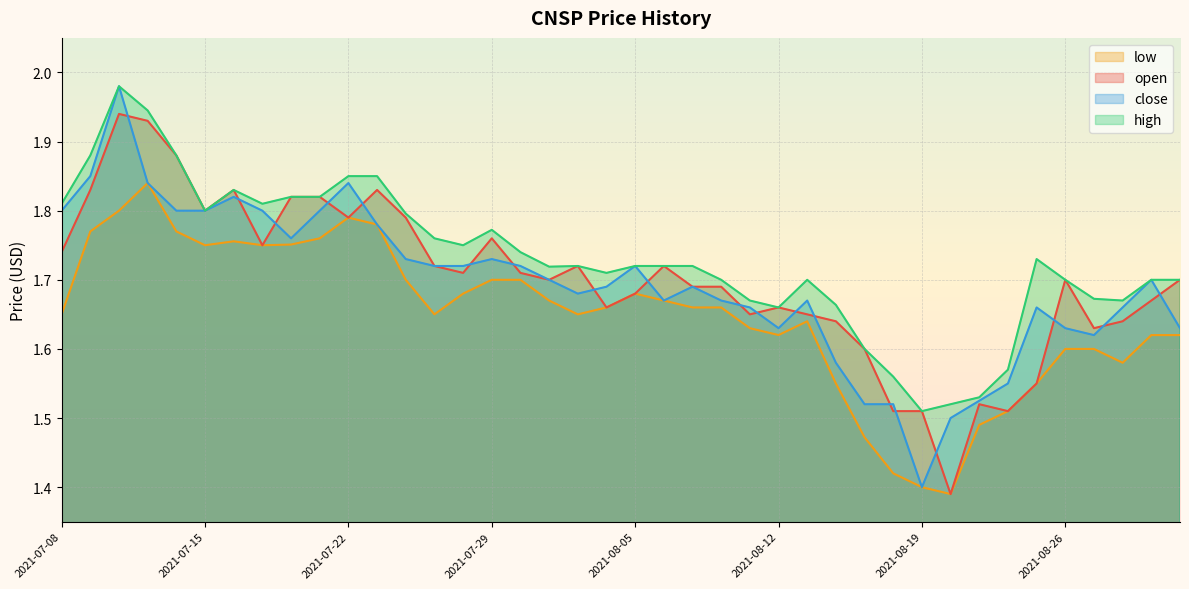

True or false: high and low cross at least once.

False